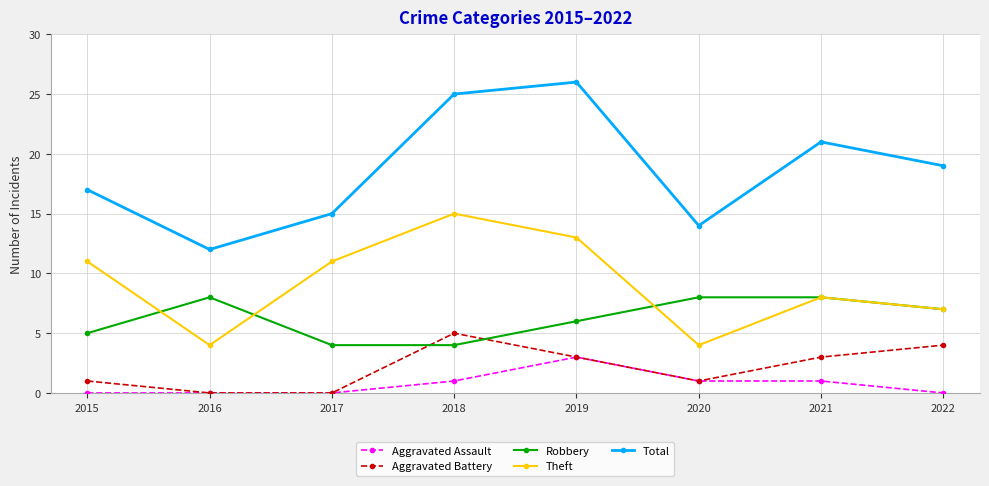

What is the maximum value shown in the chart?

26